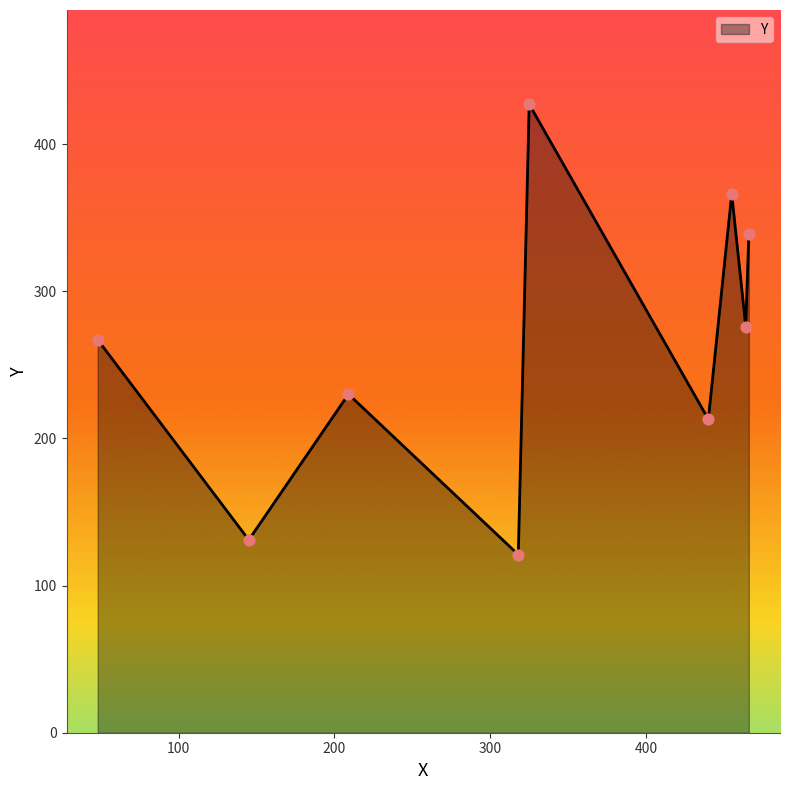

What is the difference between the maximum and minimum values?

306